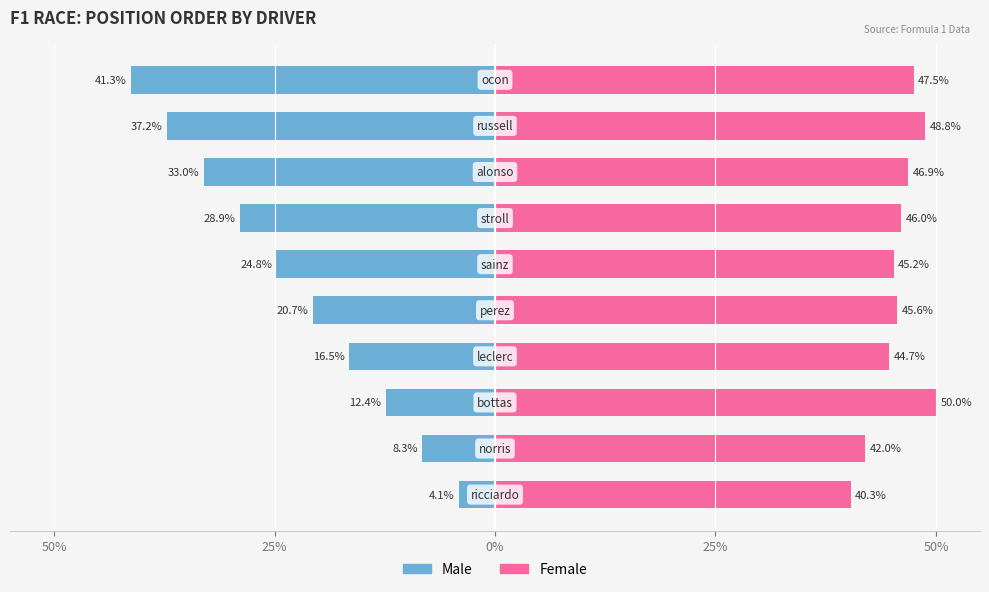

What is the value of the Male bar at the 6th from the left?

-24.8